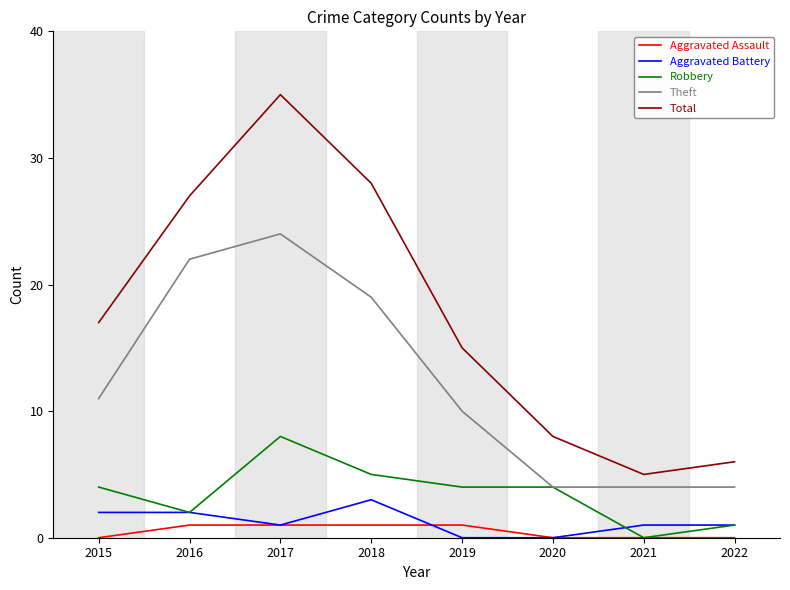

Reading right to left, what are all the values shown in this chart?

Aggravated Assault: 0	0	0	1	1	1	1	0
Aggravated Battery: 1	1	0	0	3	1	2	2
Robbery: 1	0	4	4	5	8	2	4
Theft: 4	4	4	10	19	24	22	11
Total: 6	5	8	15	28	35	27	17